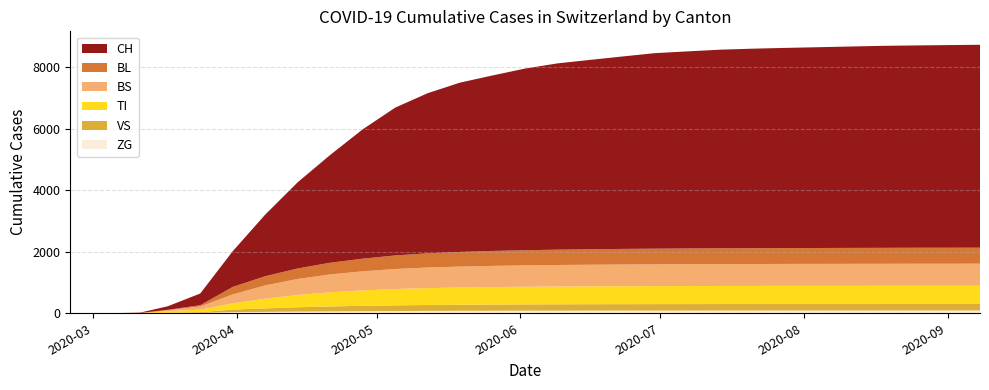

Reading right to left, what are all the values shown in this chart?

CH: 6600	6590	6580	6570	6560	6540	6520	6500	6480	6450	6400	6350	6250	6150	6050	5900	5700	5500	5200	4800	4200	3500	2800	2000	1160	380	116	11	2	0
BL: 520	519	519	518	518	517	516	515	514	513	511	509	506	502	498	492	485	475	460	440	410	380	340	298	242	40	13	2	0	0
BS: 716	716	715	715	714	714	713	712	711	710	709	707	705	702	699	694	688	680	670	650	620	580	520	434	292	105	25	4	0	0
TI: 592	591	591	591	590	590	589	589	588	587	586	585	583	581	578	574	568	560	548	530	500	460	400	314	202	80	62	0	0	0
VS: 215	214	214	214	214	213	213	213	212	212	211	210	209	208	206	204	201	197	192	185	175	160	140	112	81	25	11	3	2	0
ZG: 90	90	90	90	89	89	89	89	88	88	88	87	87	86	85	84	82	80	77	73	68	62	55	46	39	12	1	0	0	0